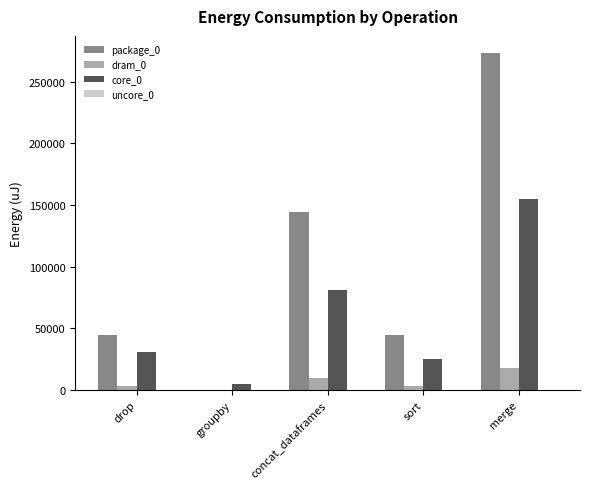

Which series has the widest spread of values?

package_0